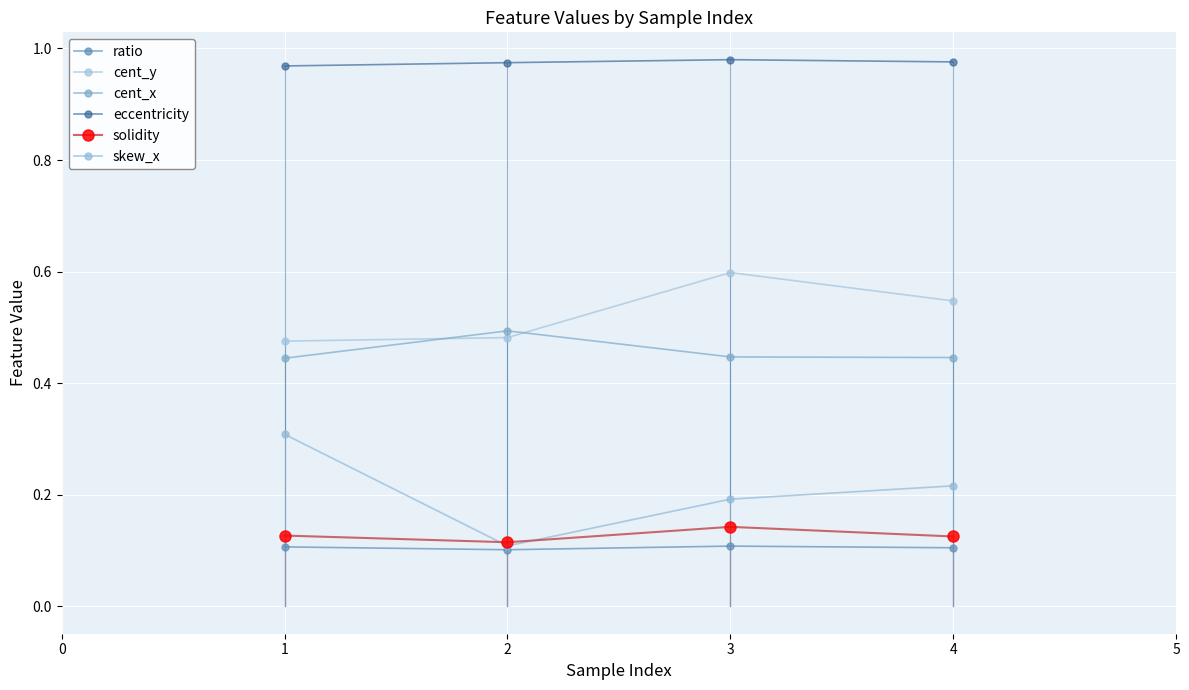

Rank the series by their maximum value, from lowest to highest.

ratio, solidity, skew_x, cent_x, cent_y, eccentricity